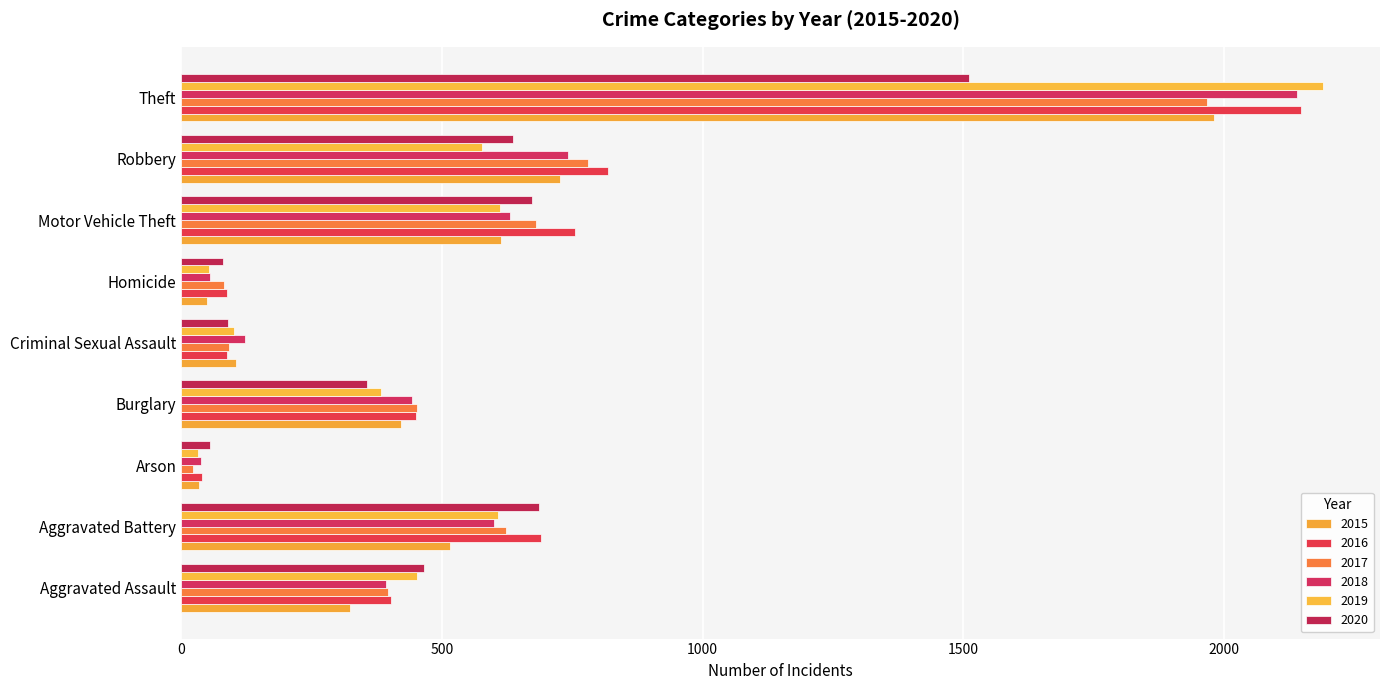

How many distinct data groups are displayed?

6